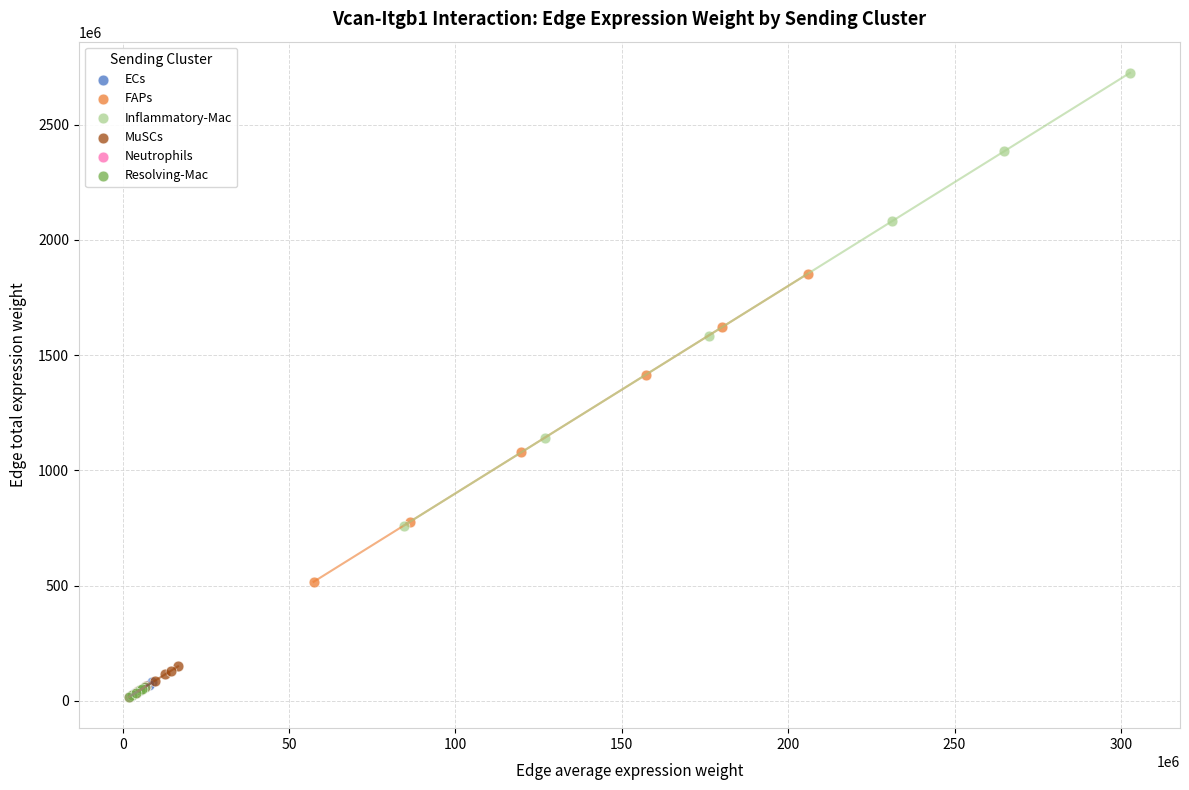

Which series has the largest Y range (max minus min)?

Inflammatory-Mac